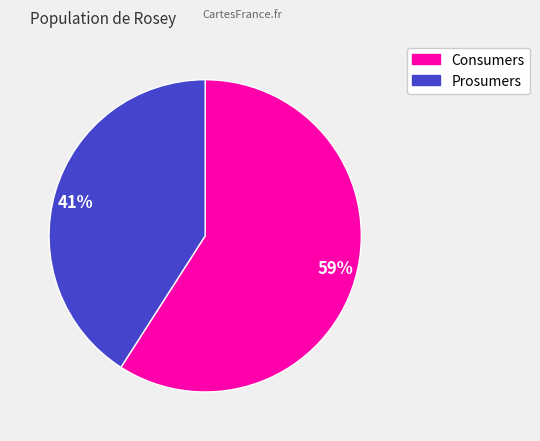

How many slices are in this pie chart?

2